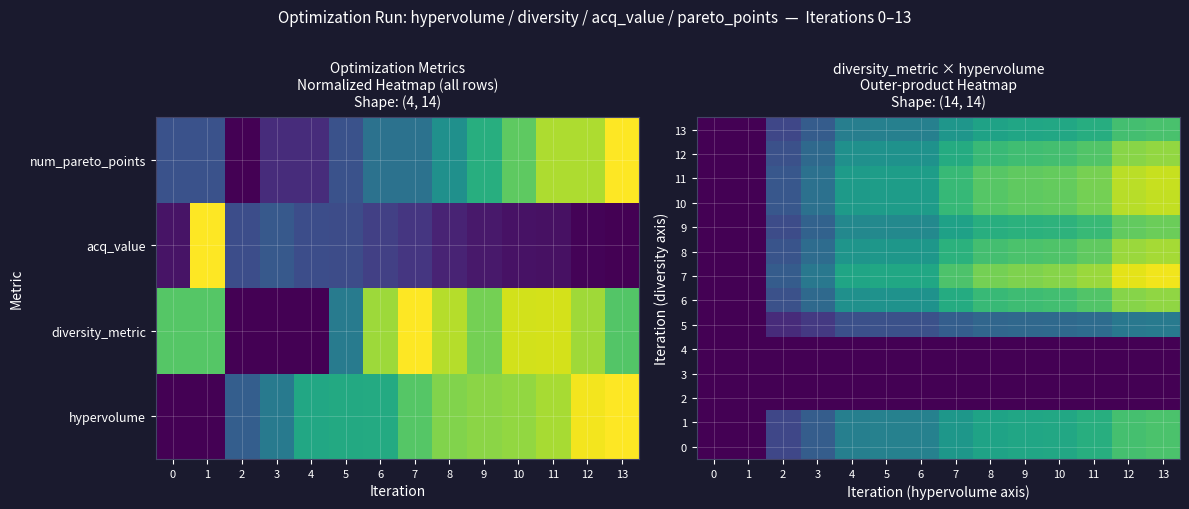

What is the maximum value shown in the chart?

1.0